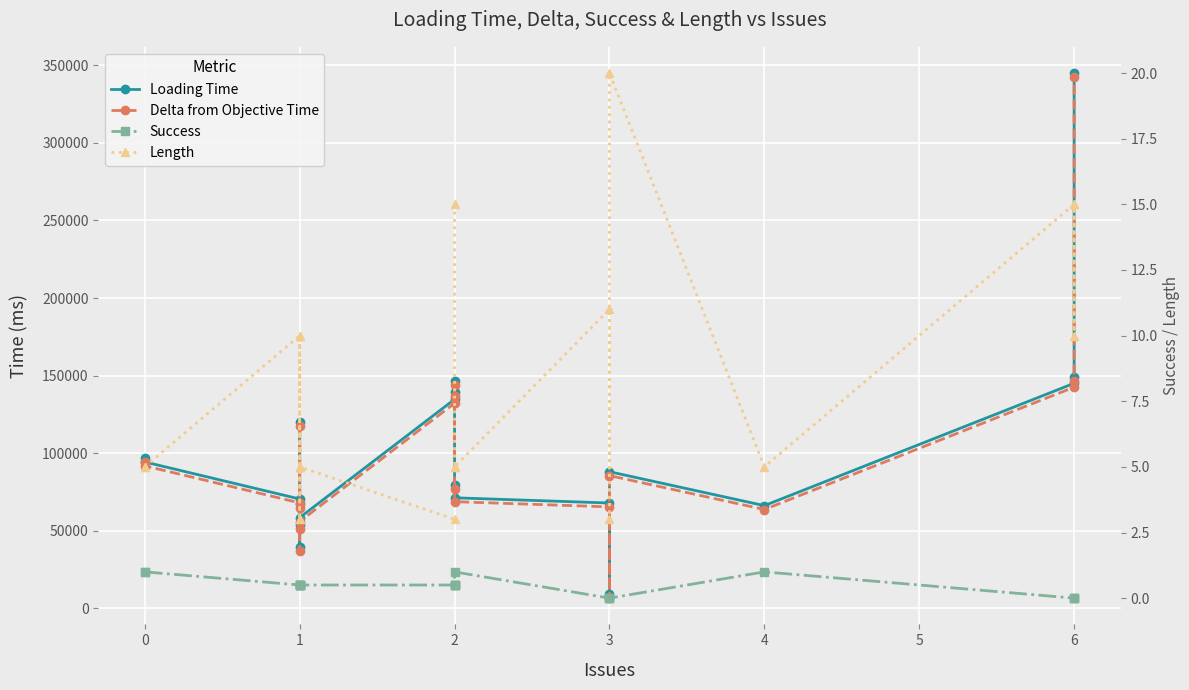

The Loading Time series shows 79262.0 at 2. True or false?

True